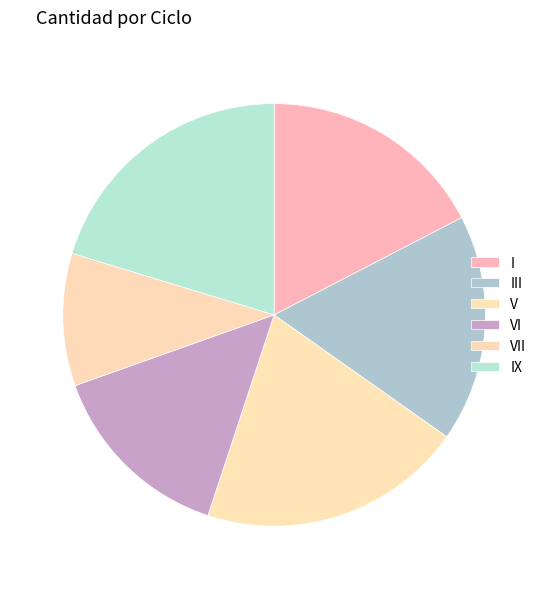

The VII slice represents 16% of the pie. True or false?

False